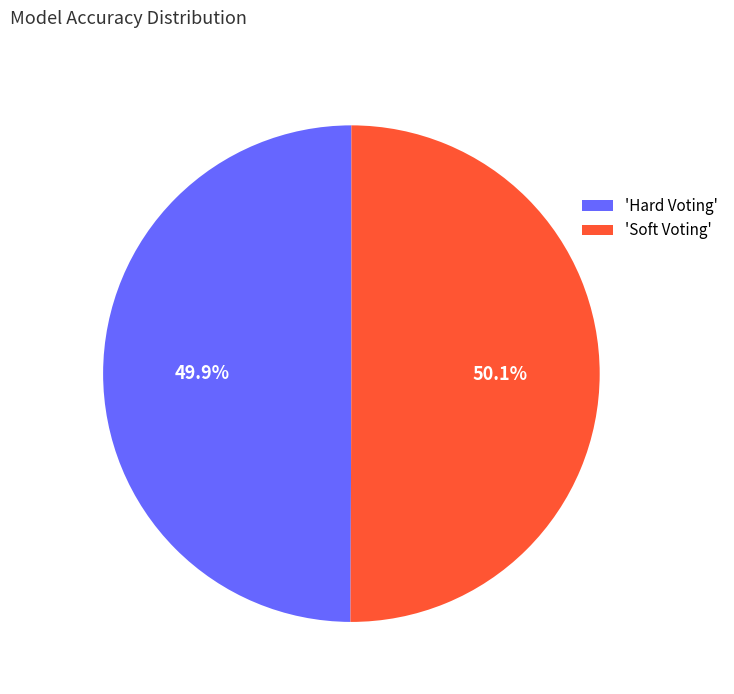

Is there a majority slice in this chart?

Yes